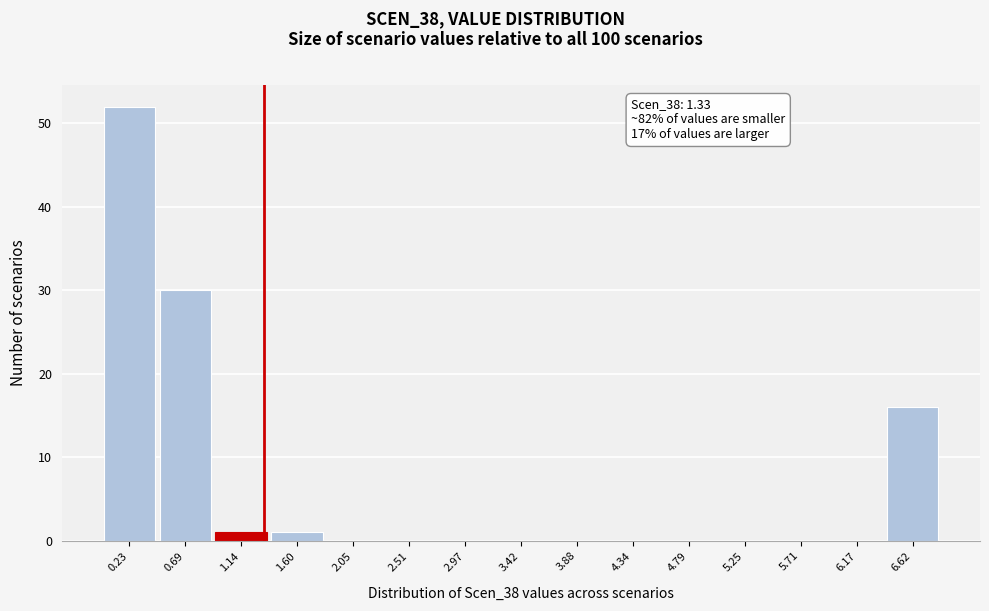

Which range on the x-axis has the tallest bar?

0.00 to 0.45